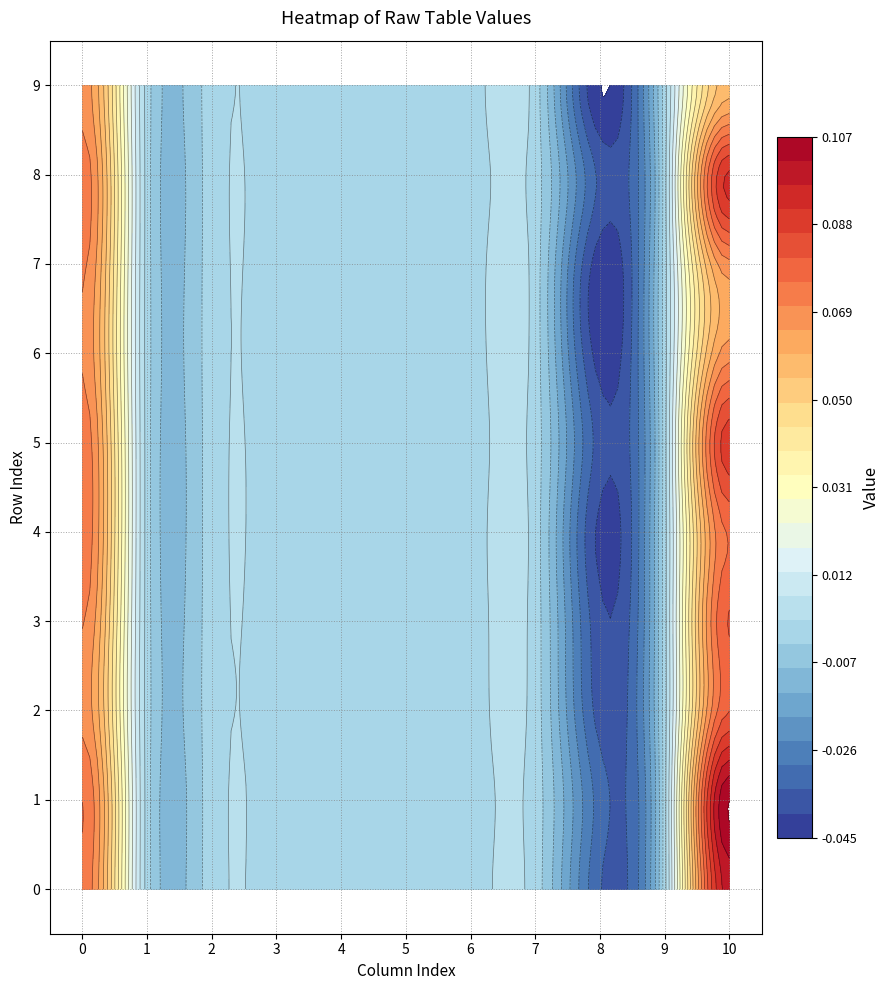

What value does the 10 series have at 6?

0.1